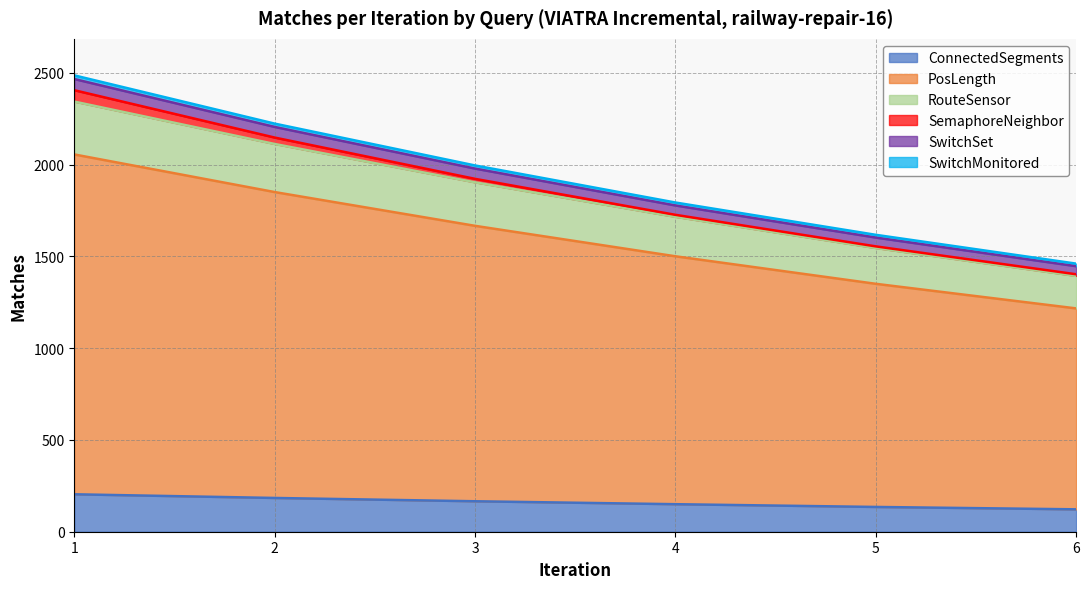

Does the chart have visible grid lines?

Yes